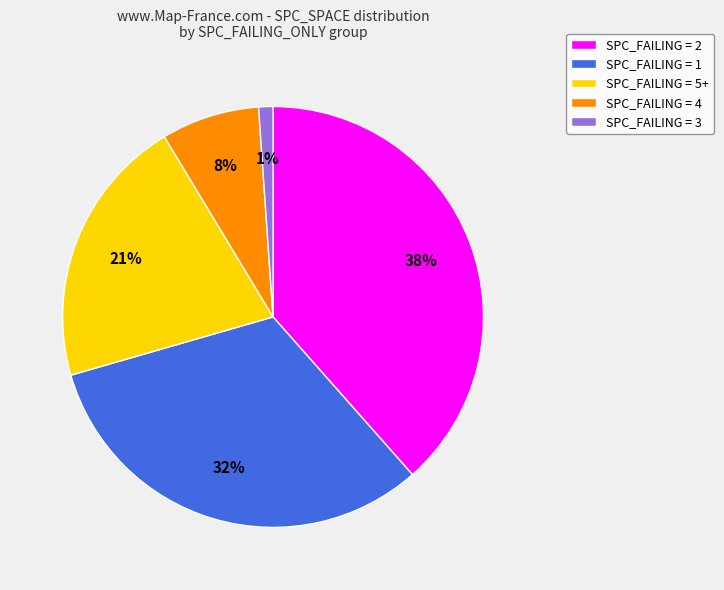

Between SPC_FAILING = 1 and SPC_FAILING = 2, which is larger?

SPC_FAILING = 2